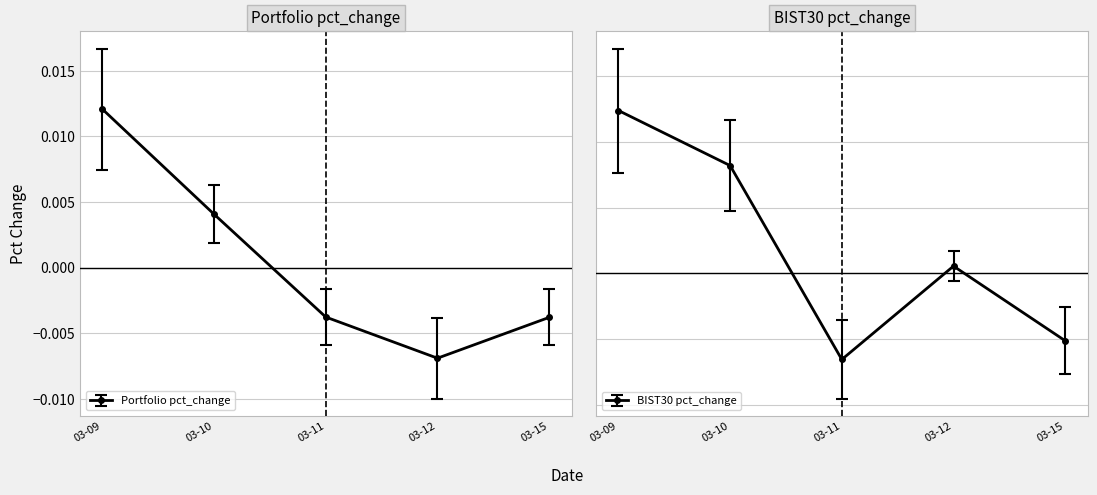

What are all the series names shown in the legend?

Portfolio pct_change, BIST30 pct_change